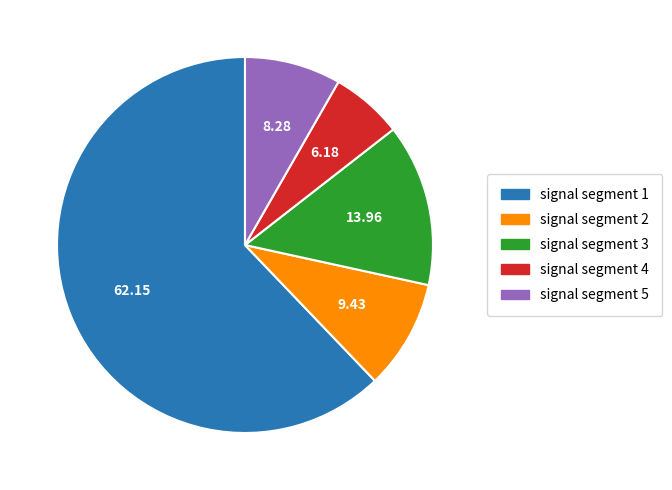

How many segments does this pie chart have?

5